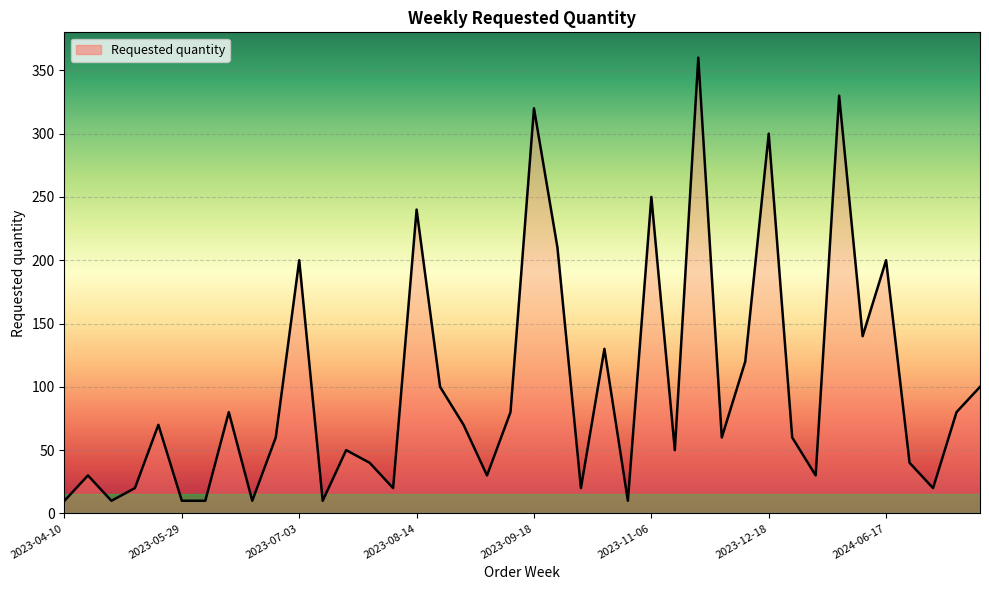

What is the sum of all values?

3980